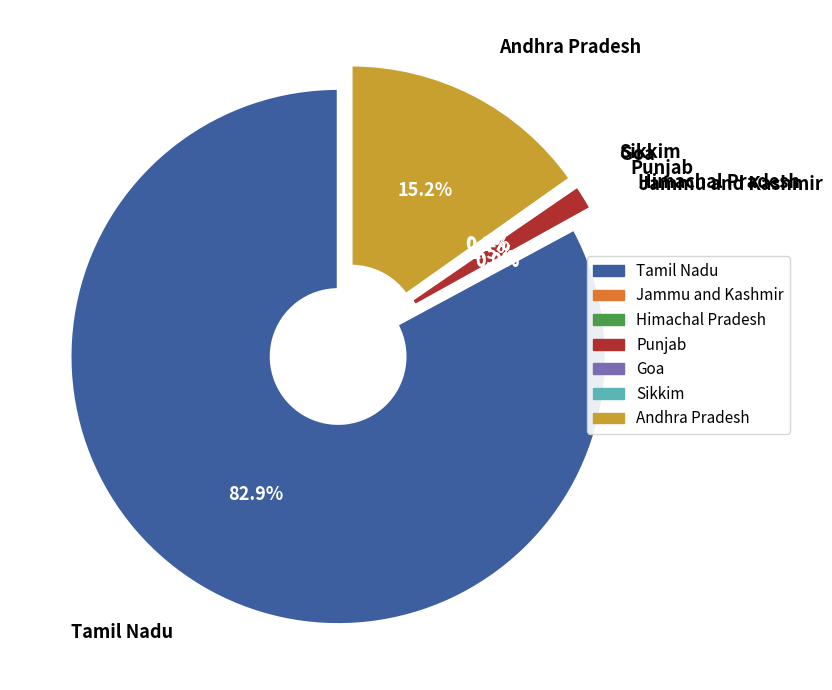

True or false: Himachal Pradesh accounts for 1% of the total.

False